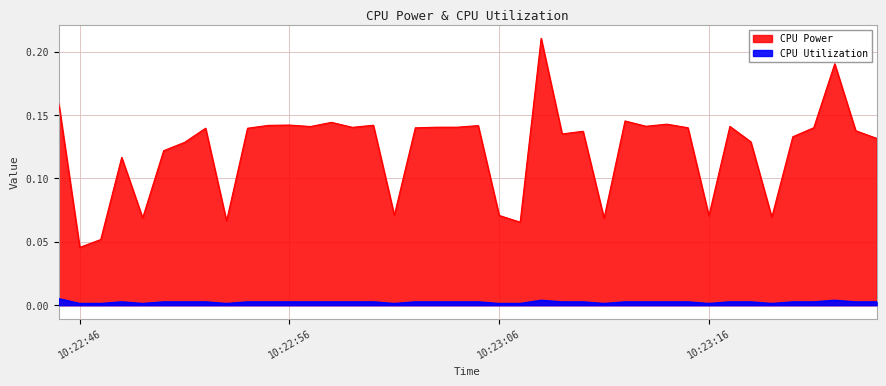

The value of CPU Power at 2025-03-26 10:22:51 is 0.1. True or false?

True